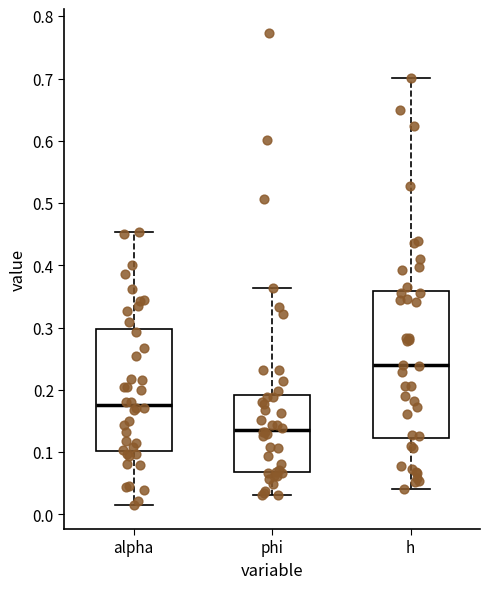

Reading left to right, read every box against the y-axis: the position of its median line, the range the box covers, and the ends of its whiskers. The values are not printed on the chart, so give them approximately, as read against the axis.

alpha: median 0.18, box 0.10 to 0.30, whiskers 0.01 to 0.45
phi: median 0.14, box 0.07 to 0.19, whiskers 0.03 to 0.36
h: median 0.24, box 0.12 to 0.36, whiskers 0.04 to 0.70